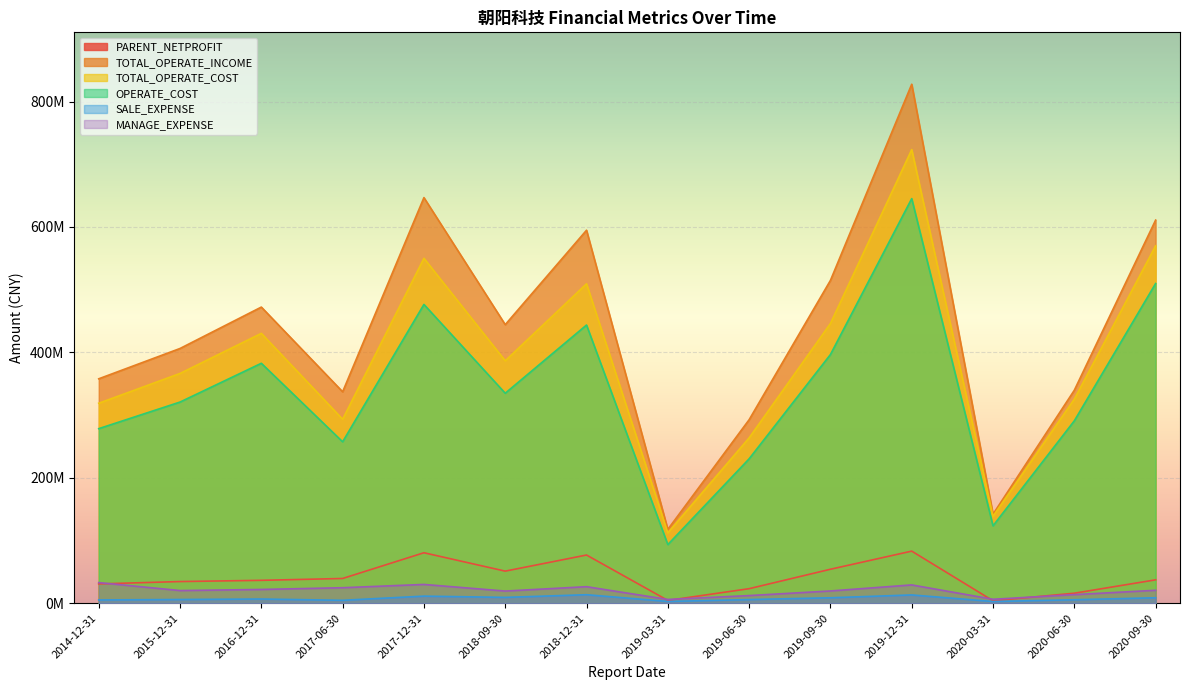

True or false: SALE_EXPENSE and PARENT_NETPROFIT intersect in this chart.

False